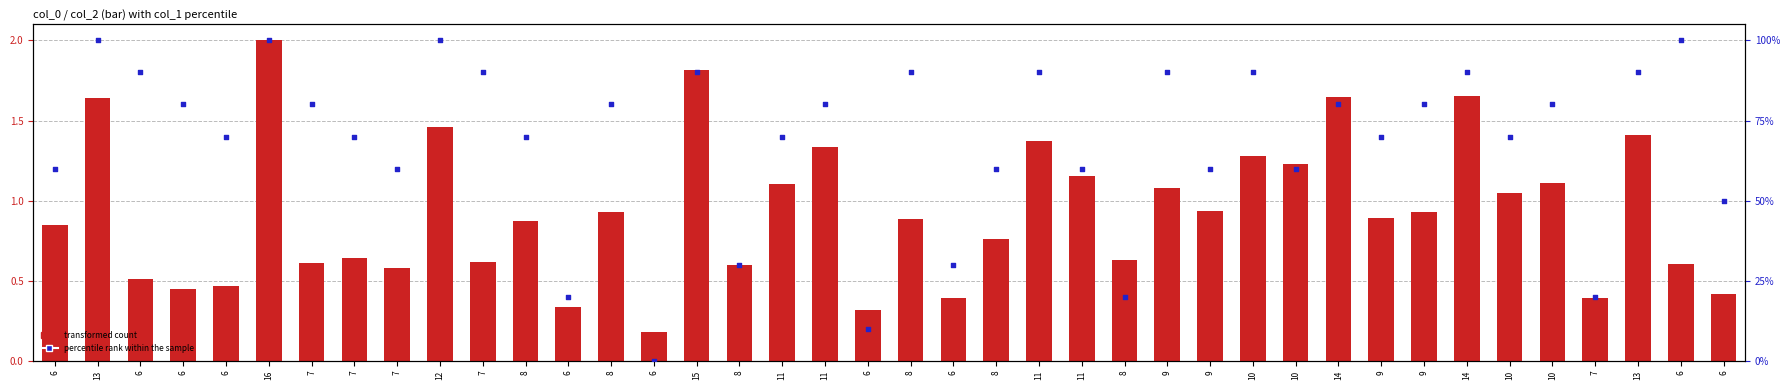

What is the total value across all series at 6?

2.0